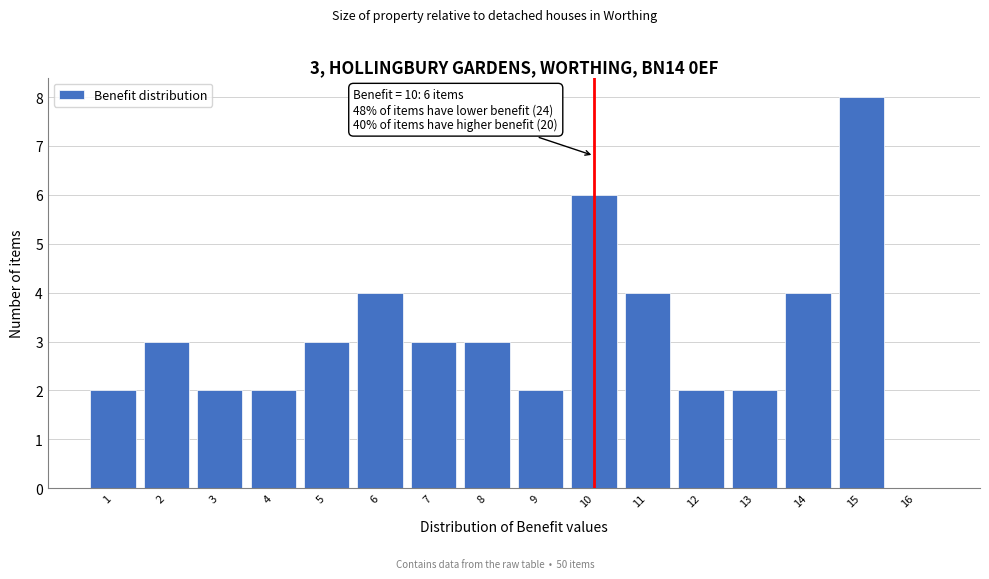

Over which range of the x-axis is the bar tallest?

14.5 to 15.5